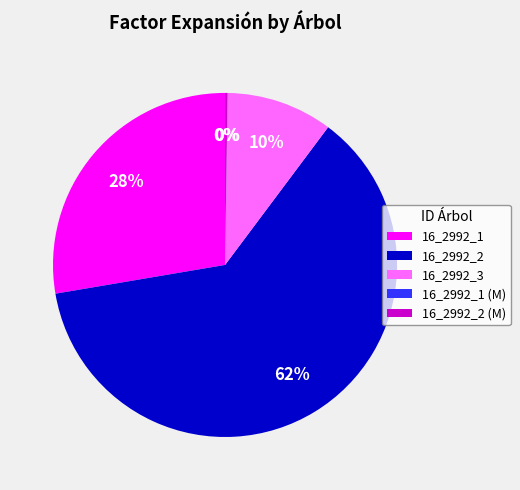

To the nearest percent, what is the difference between the 16_2992_3 and 16_2992_2 slice percentages?

52%